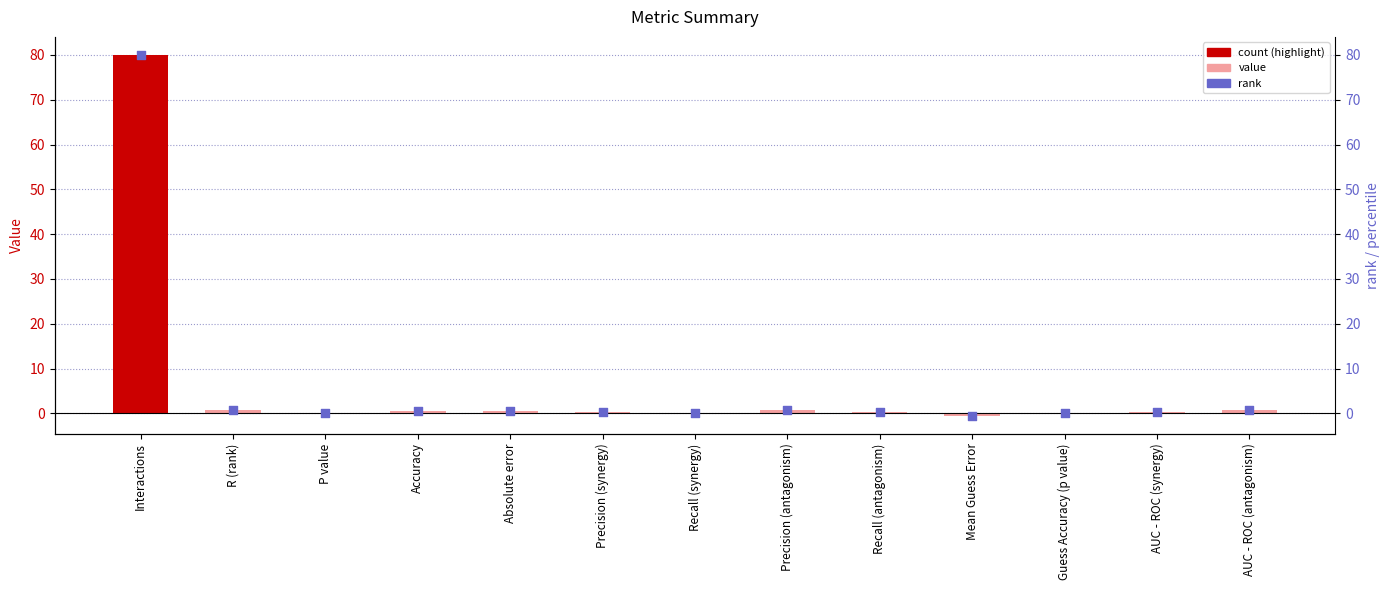

Is the value of Value at AUC - ROC (synergy) greater than the value of rank at P value?

Yes